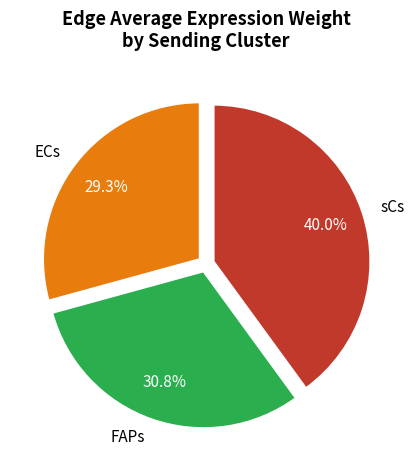

Which slice is the largest?

sCs